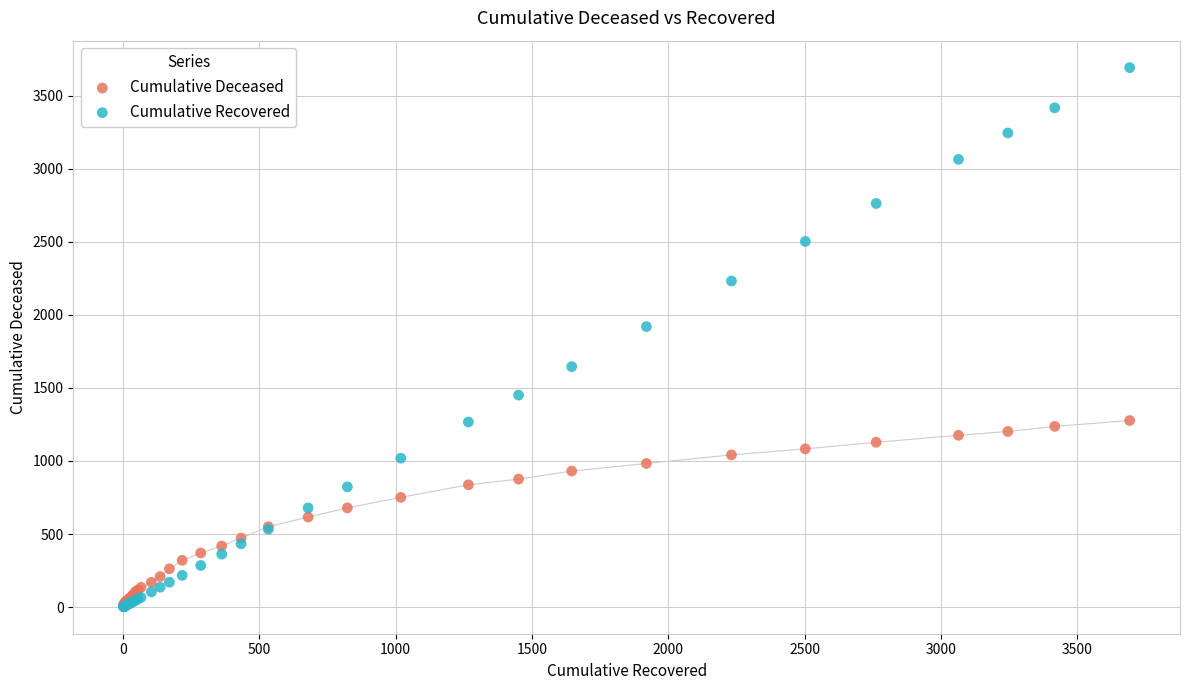

In the Cumulative Recovered series, what Y value is closest to 1847?

1920